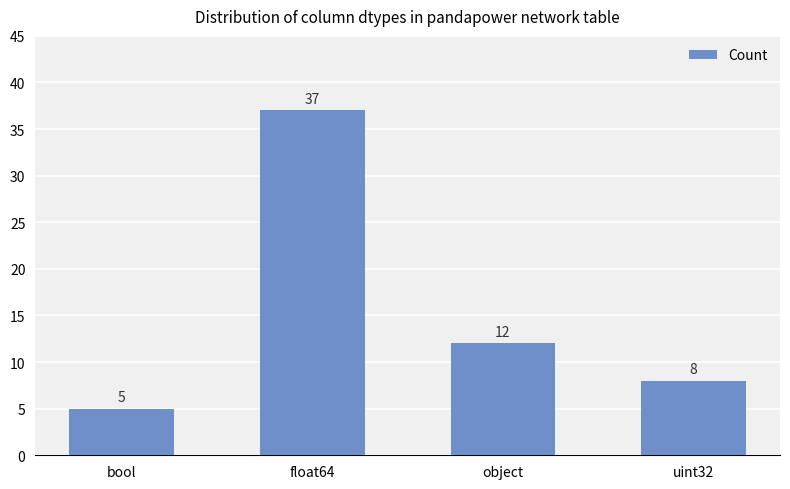

What is the change in value from bool to object?

+7